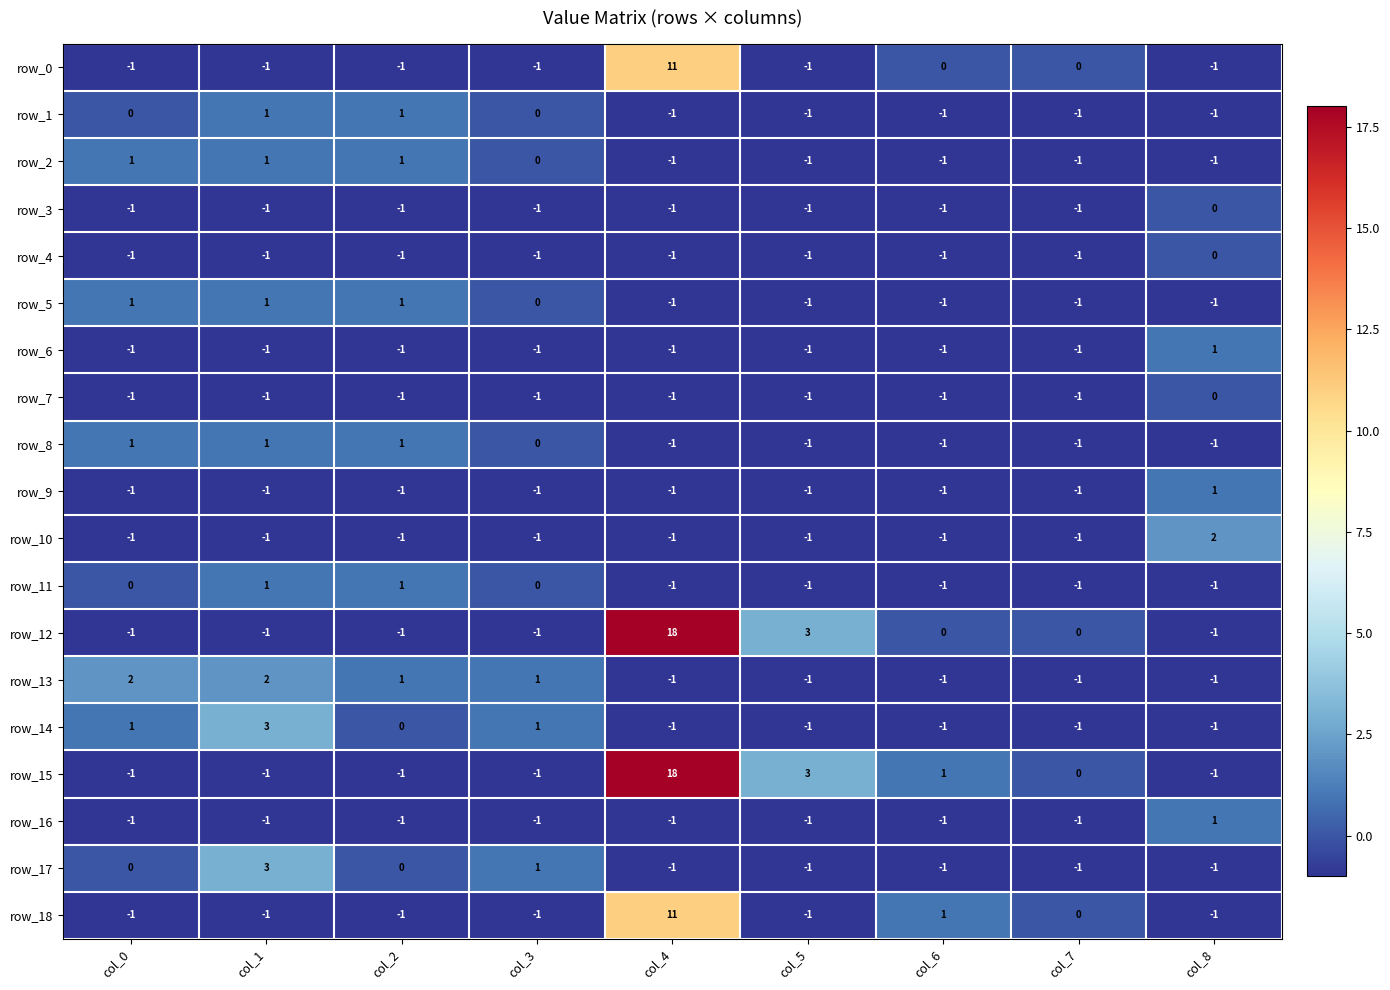

The value of row_4 at col_3 is -1. True or false?

True